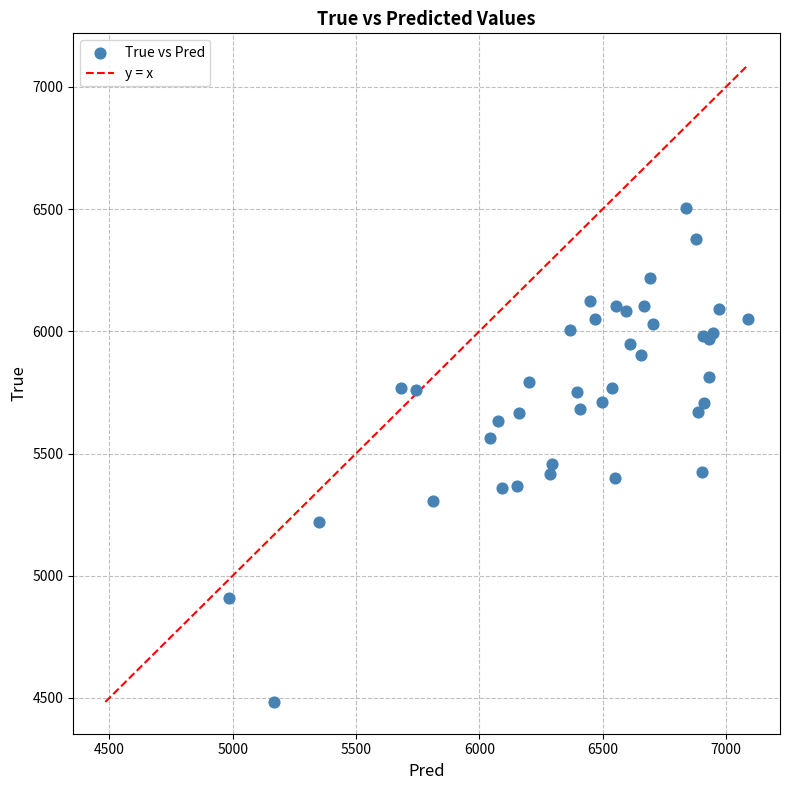

What Y value in the scatter plot is closest to 5494?

5456